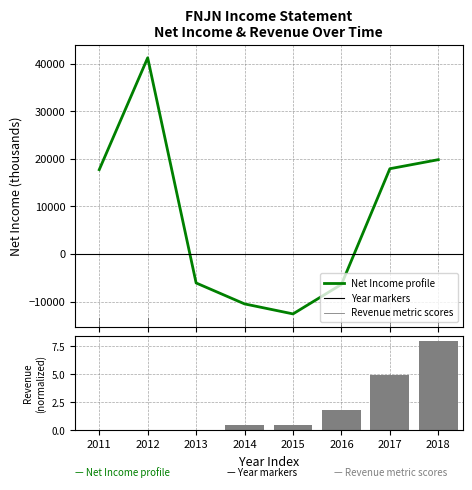

True or false: Revenue metric scores has a value of -3.8 at 2013.

False